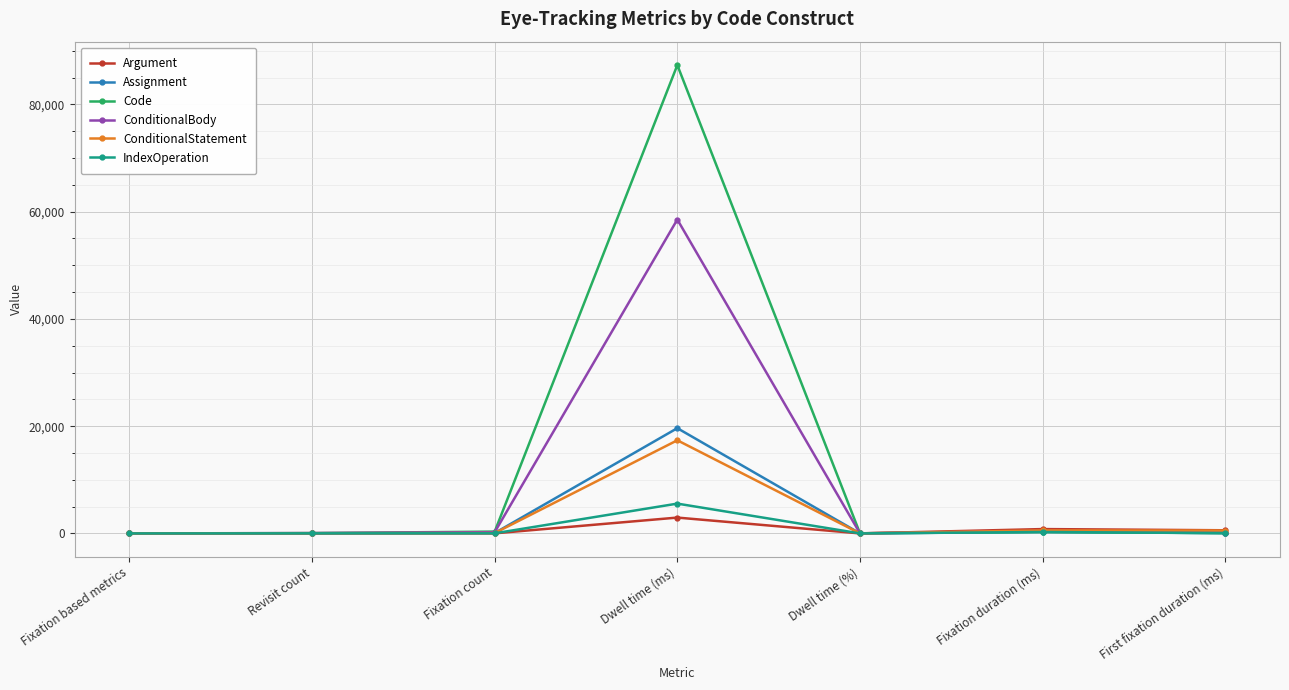

How many series are shown in this chart?

6